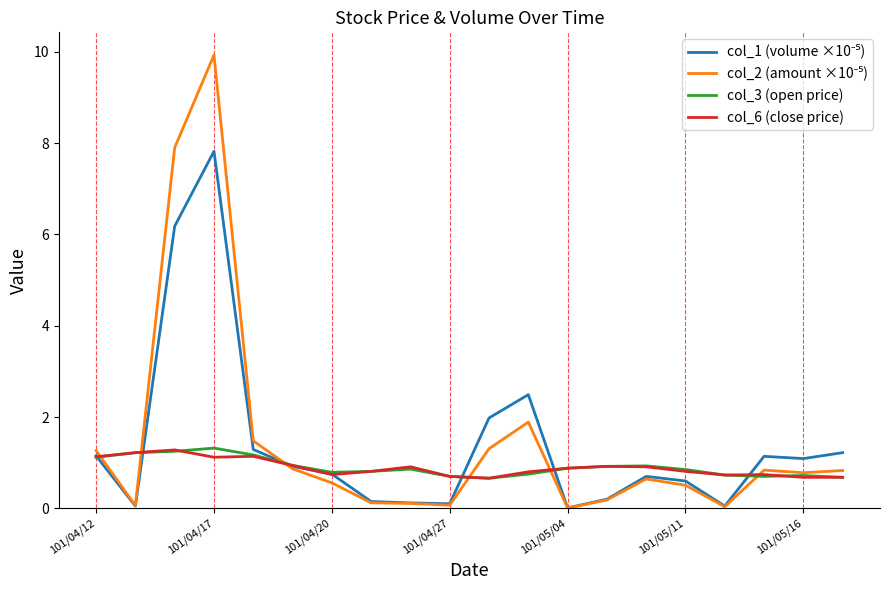

What is the maximum value shown in the chart?

9.9